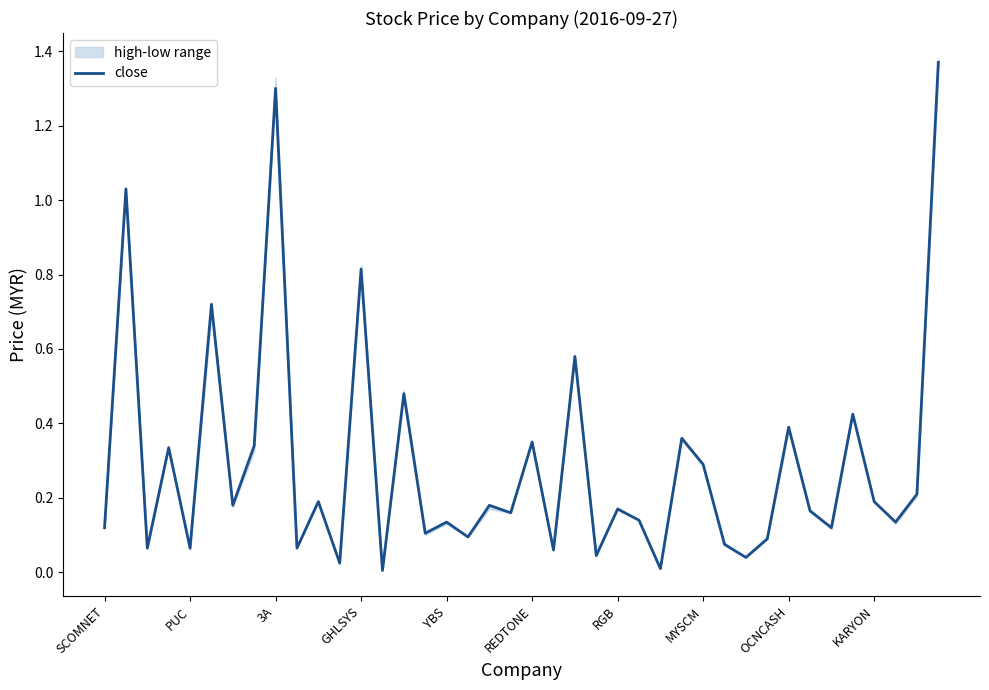

At which label is the value closest to 0?

13